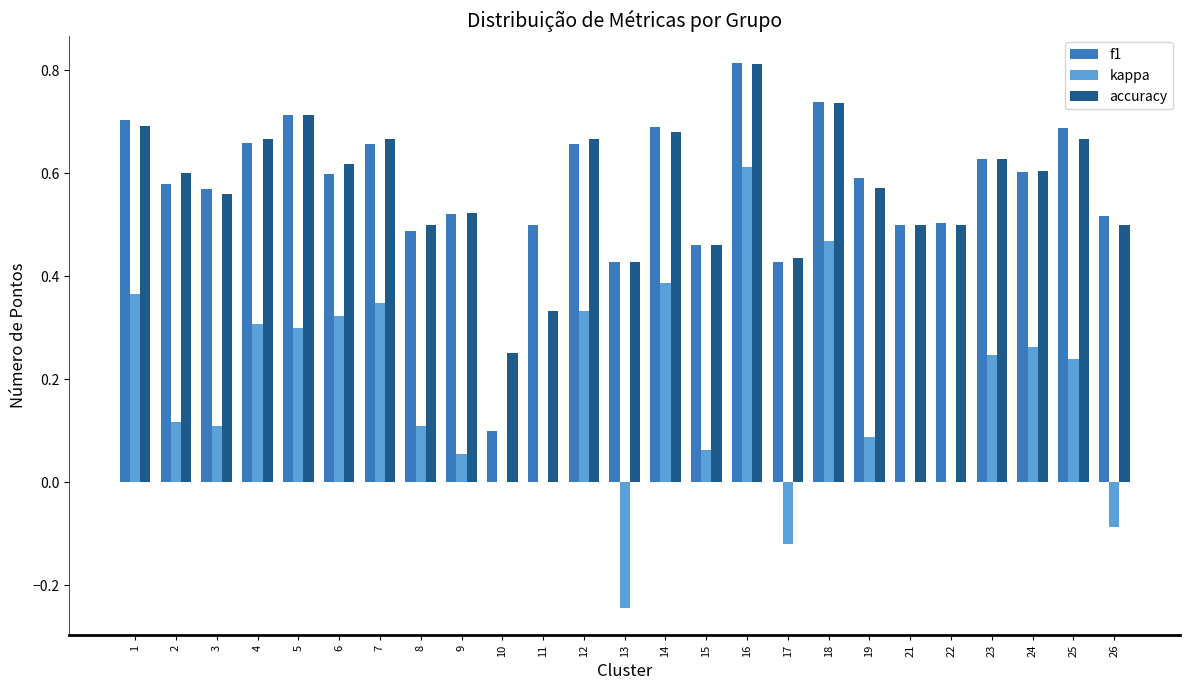

How many groups of bars are there?

25